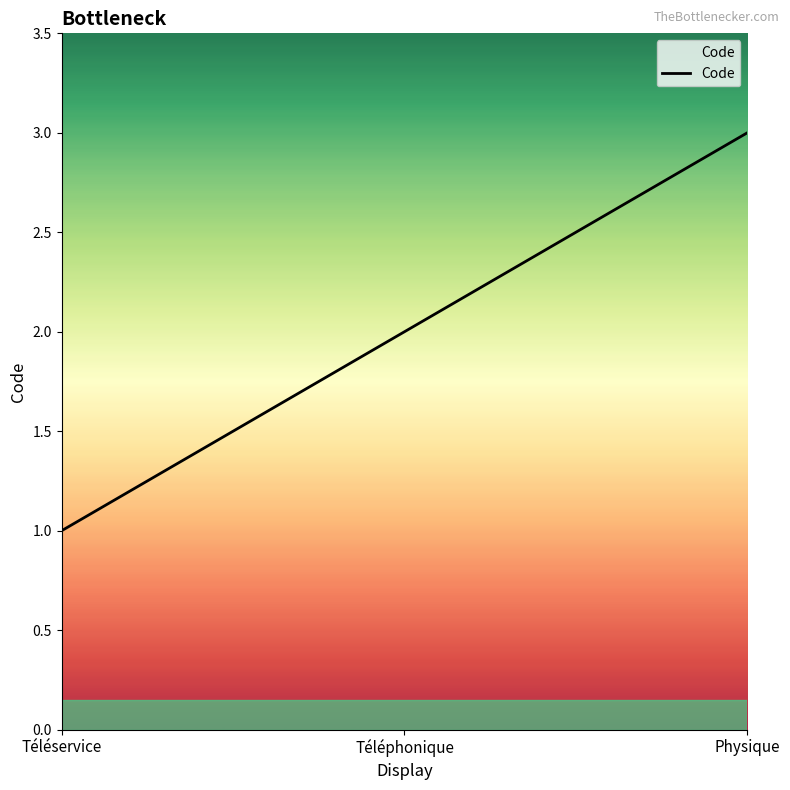

What position from the right is Physique?

1